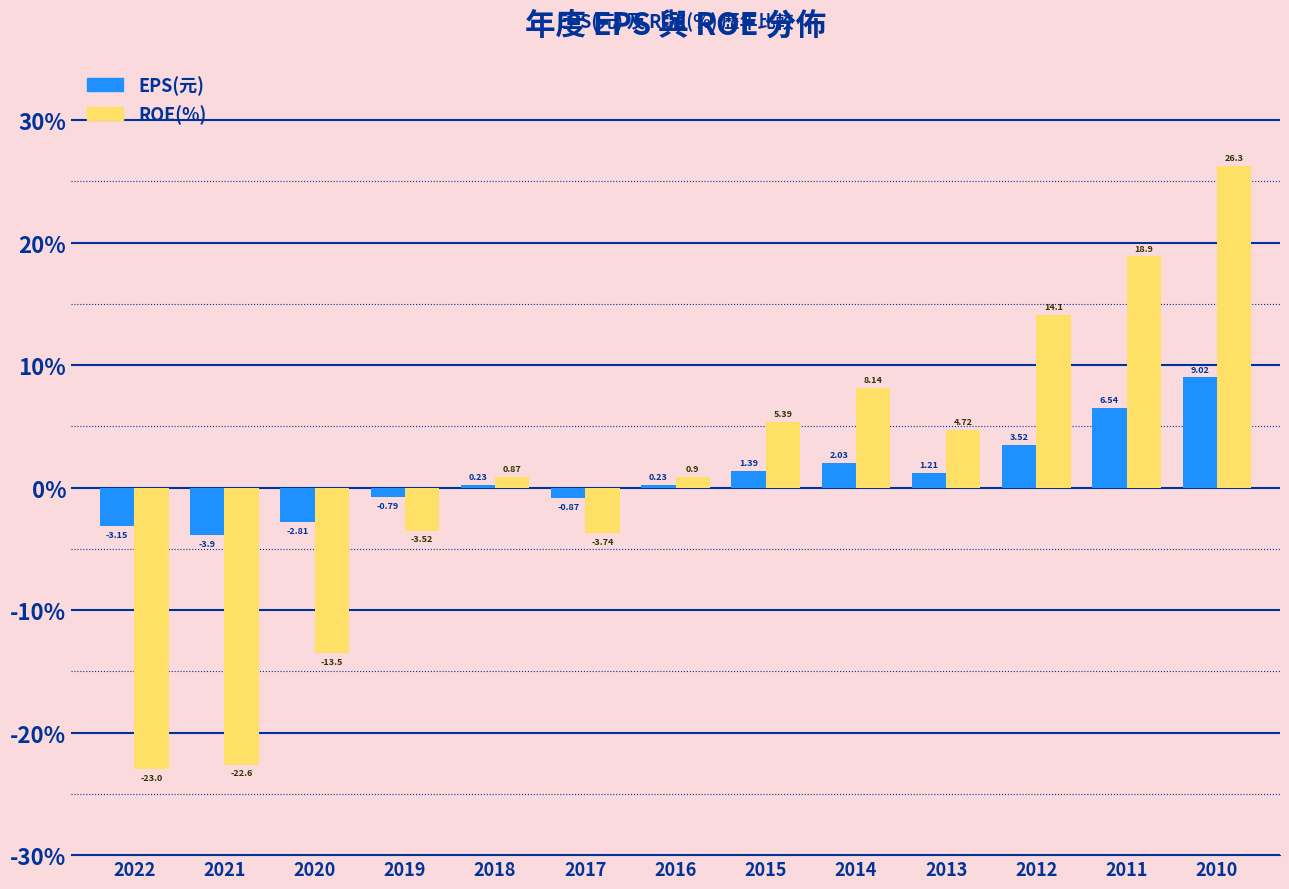

Which category has the lowest value across all series?

2022